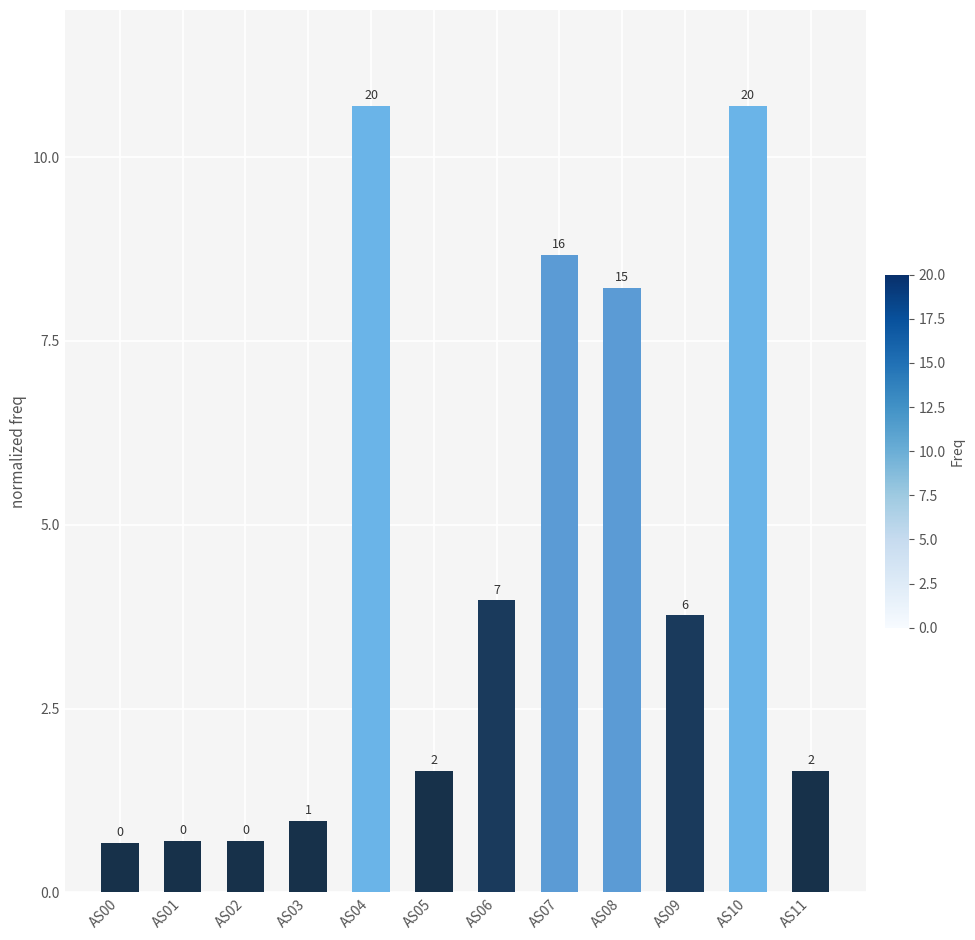

Reading left to right, what are all the values shown in this chart?

0.7	0.7	0.7	1.0	10.7	1.7	4.0	8.7	8.2	3.8	10.7	1.7